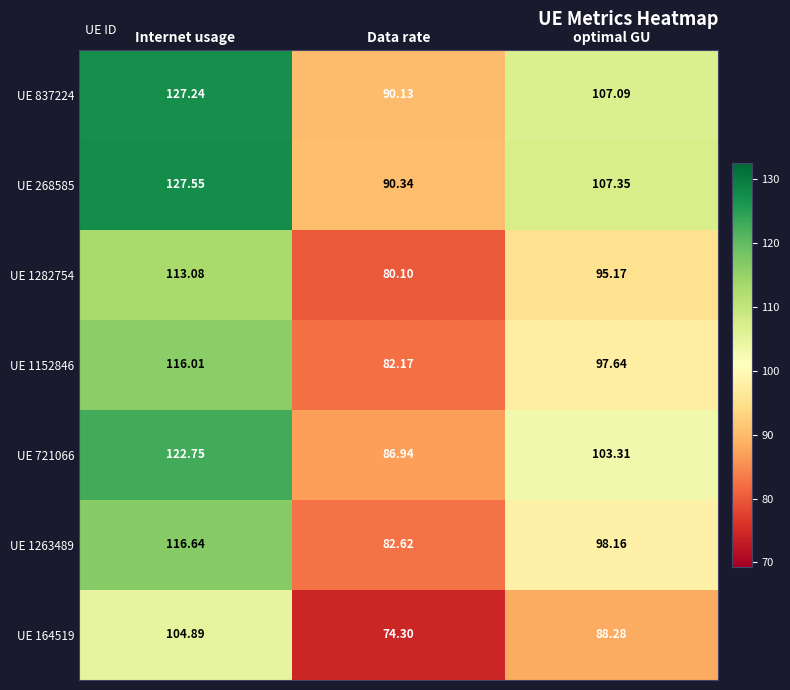

At which label does UE 721066 first exceed 103?

Internet usage